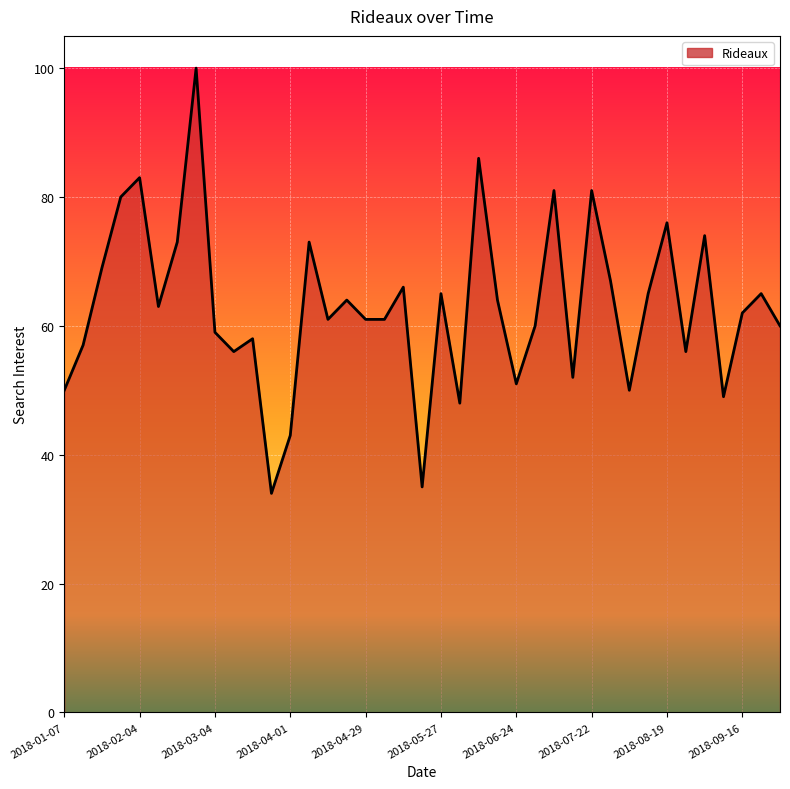

What is the maximum value shown in the chart?

100